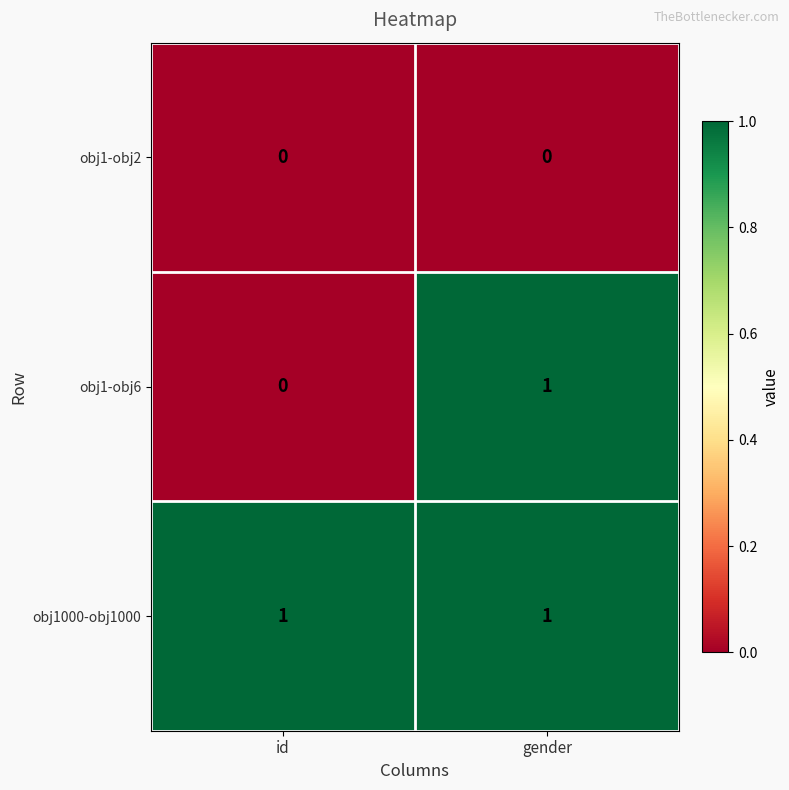

Reading right to left, transcribe all the data shown in this chart.

obj1-obj2: gender=0	id=0
obj1-obj6: gender=1	id=0
obj1000-obj1000: gender=1	id=1